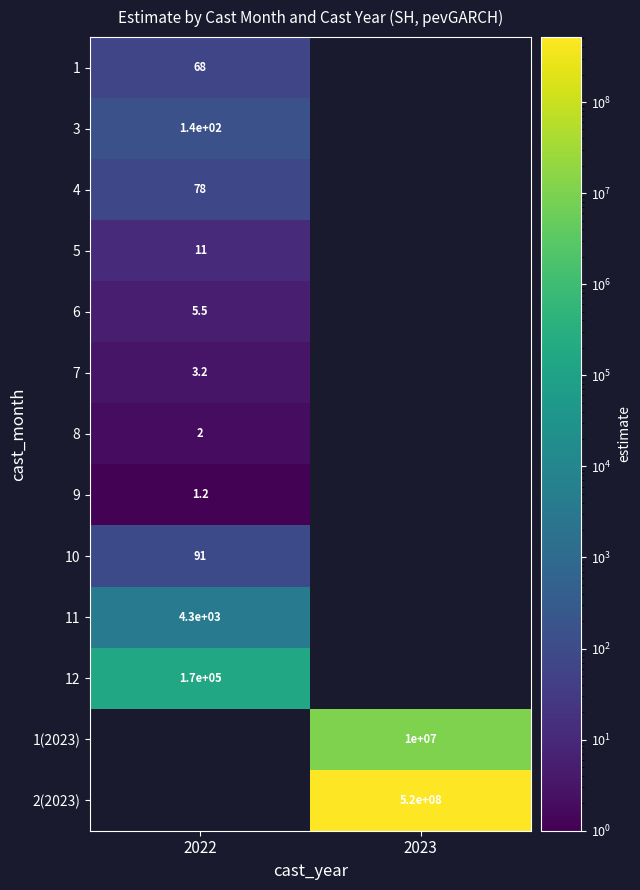

The value of 4 at 2022 is 130.5. True or false?

False